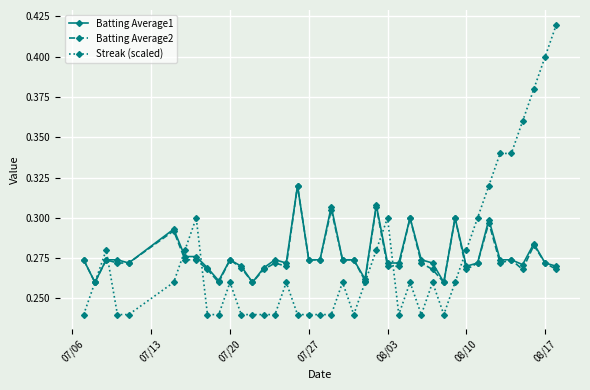

True or false: Batting Average2 has more than 0 interior local peaks.

True